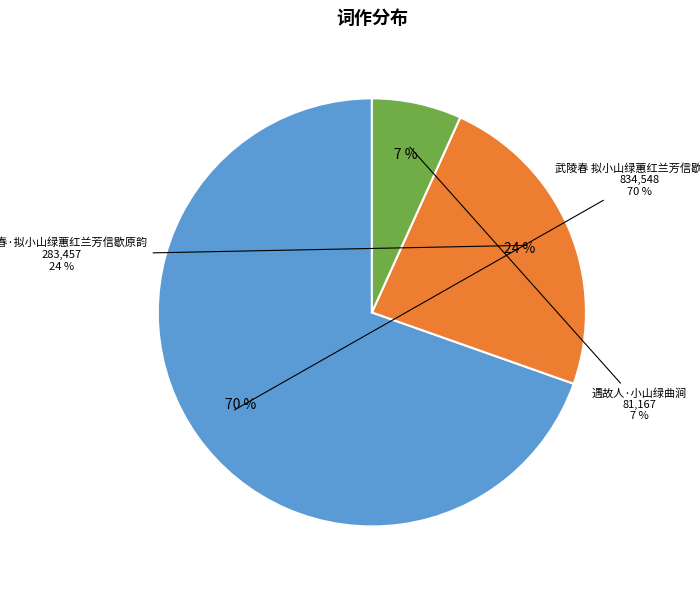

Is it true that 武陵春 拟小山绿蕙红兰芳信歇原韵 is 70% of the pie?

True